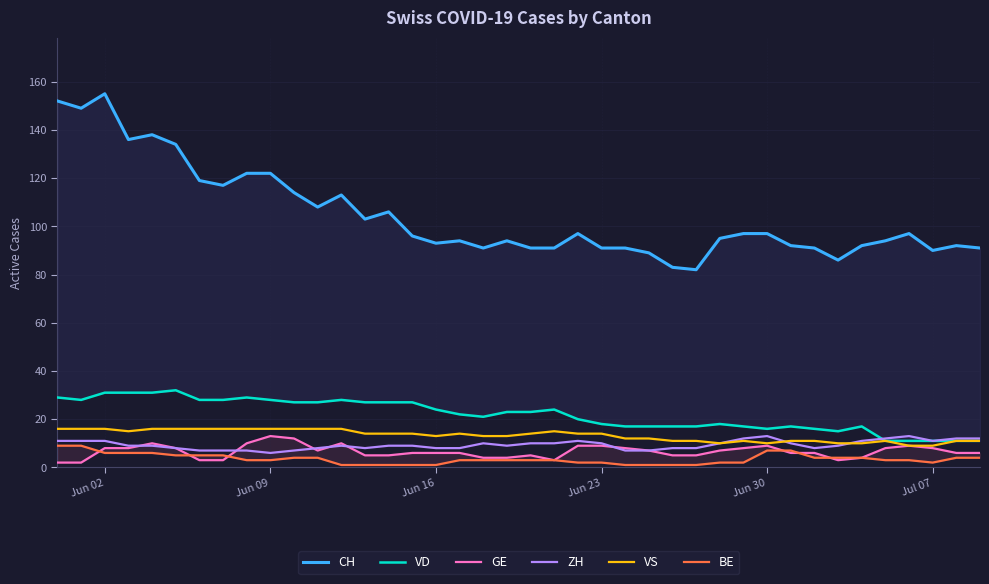

True or false: ZH has a value of 10 at Jun 23.

True